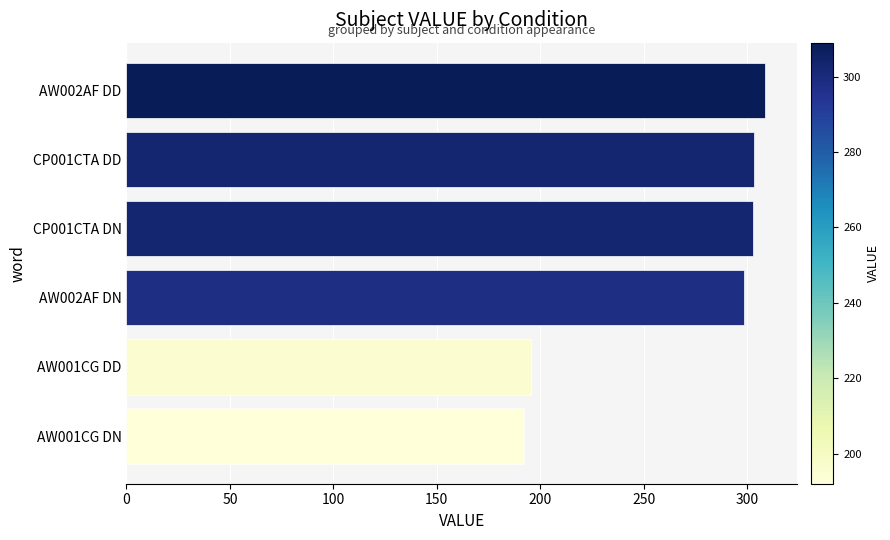

What is the ratio of the value at CP001CTA DD to the value at AW001CG DD?

1.5